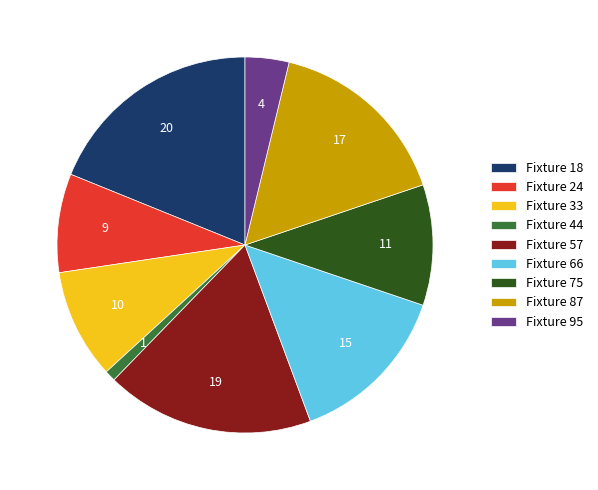

Which slice is the smallest?

Fixture 44